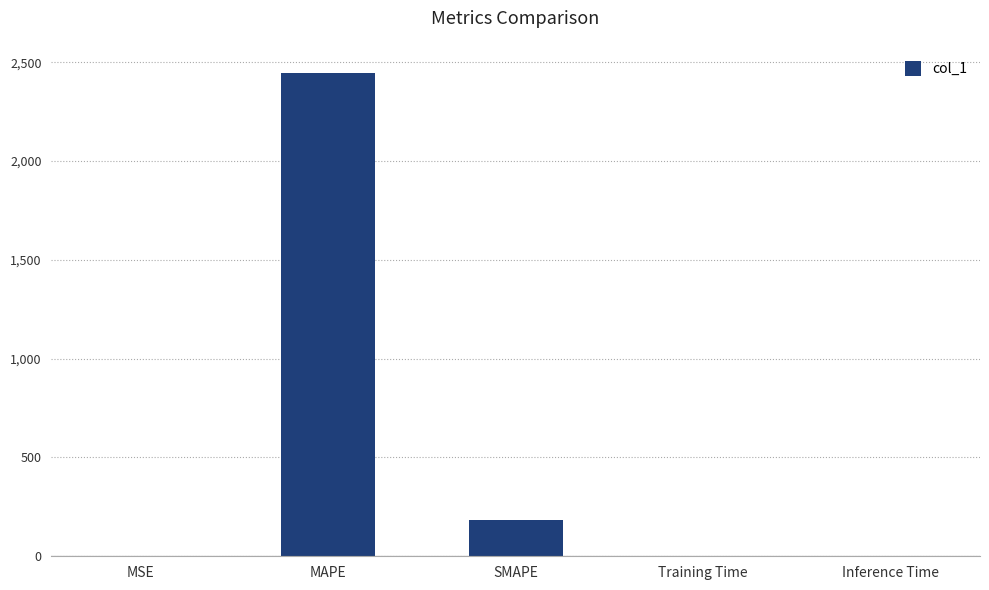

Which label corresponds to the largest value in the chart?

MAPE